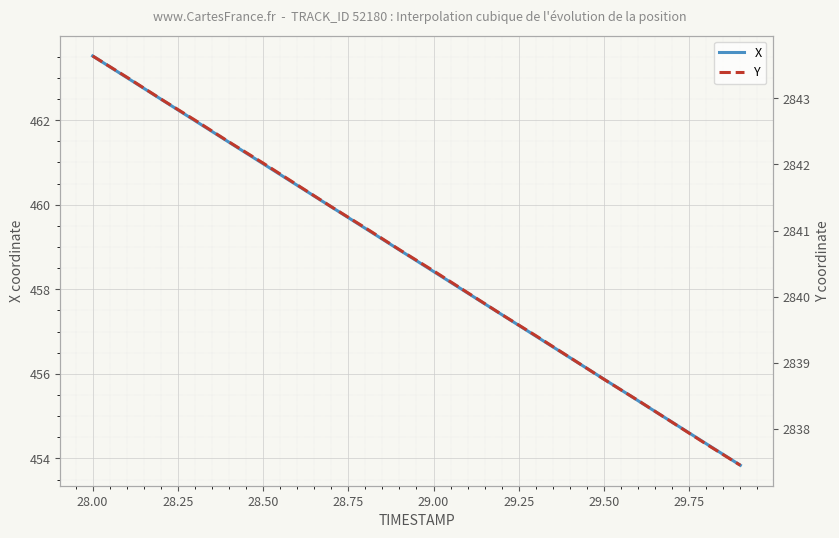

What is the difference between the maximum and minimum values in the Y series?

6.2